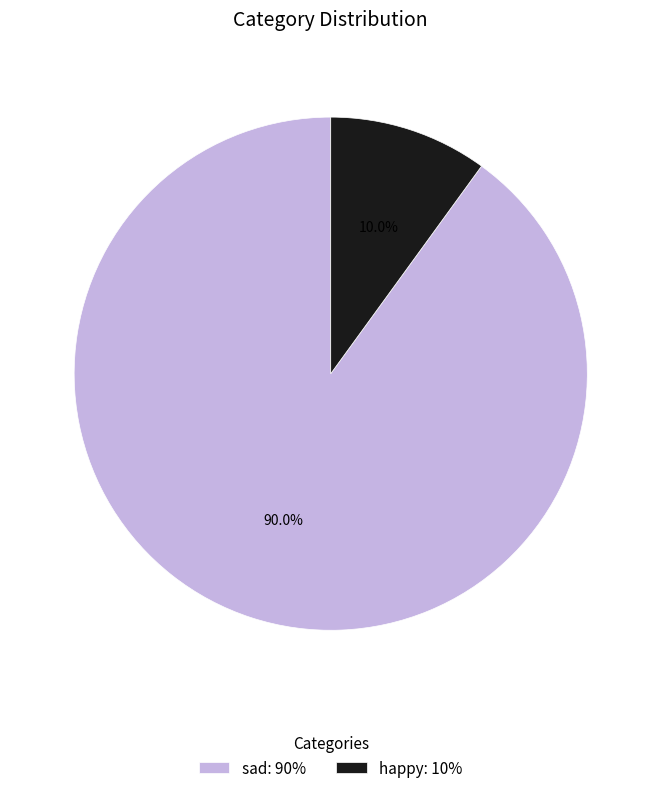

To the nearest percent, what is the difference between the happy and sad slice percentages?

80%